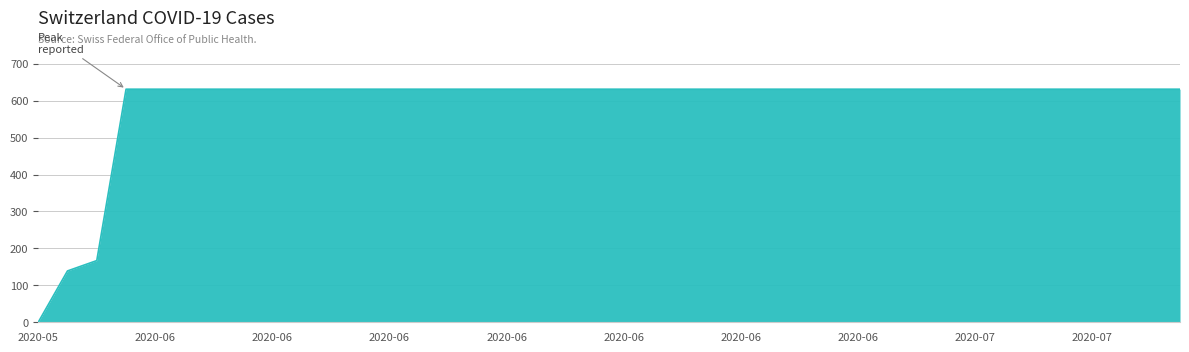

What is the maximum value shown in the chart?

631